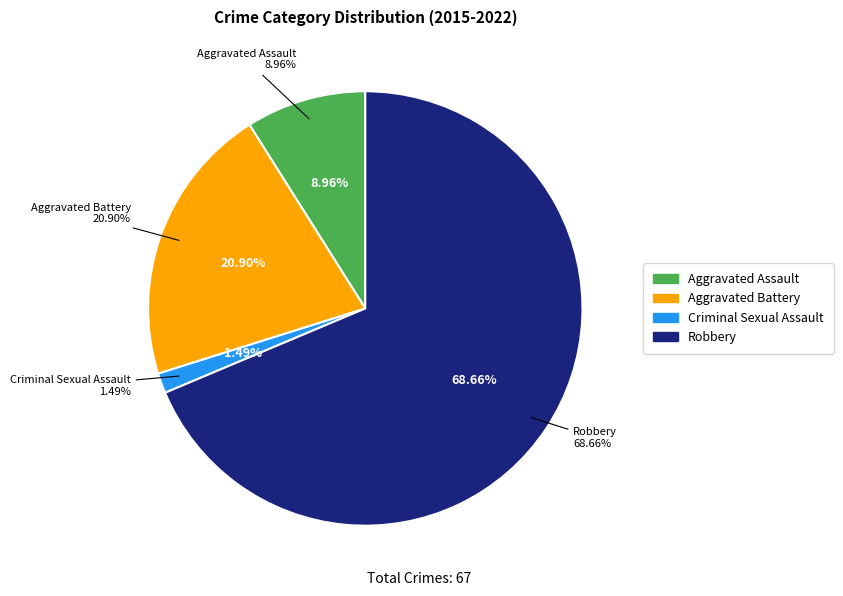

How many slices are in this pie chart?

4